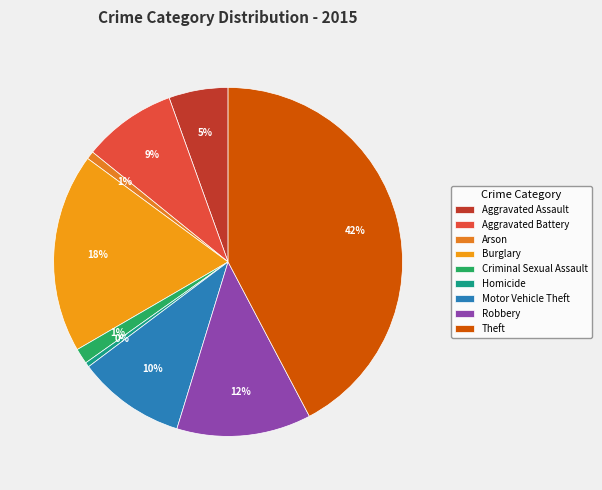

The Motor Vehicle Theft slice represents 15% of the pie. True or false?

False